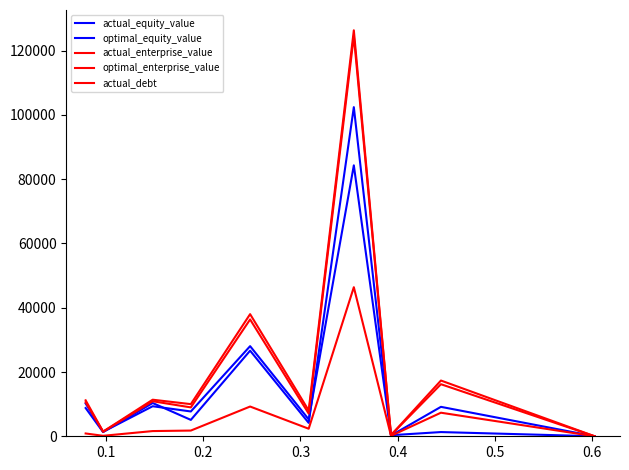

Does the chart display data point markers on the line(s)?

No